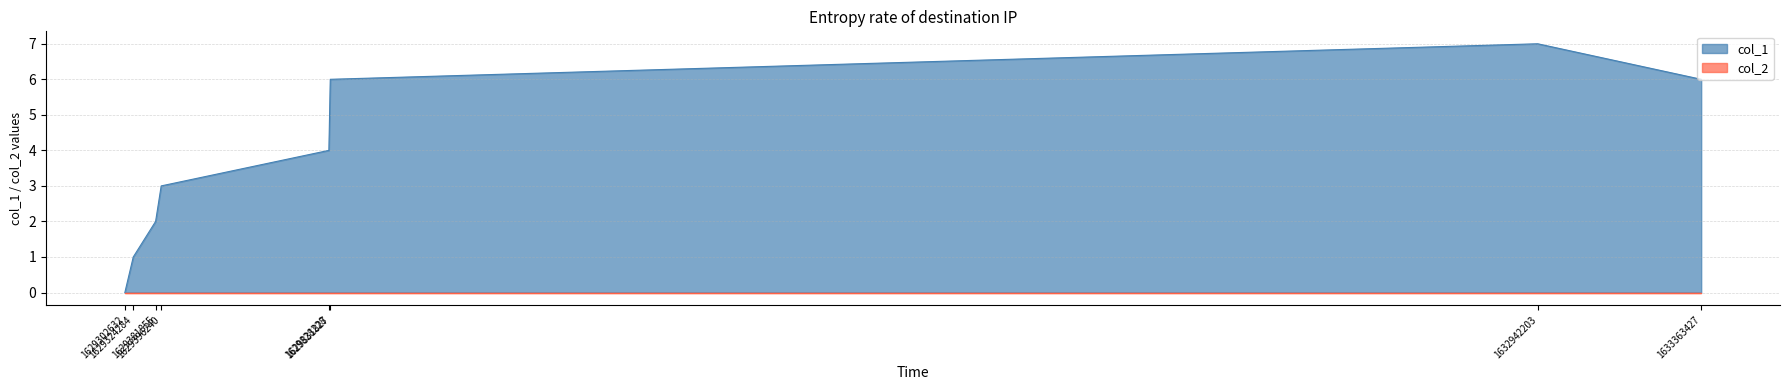

What is the average value?

4